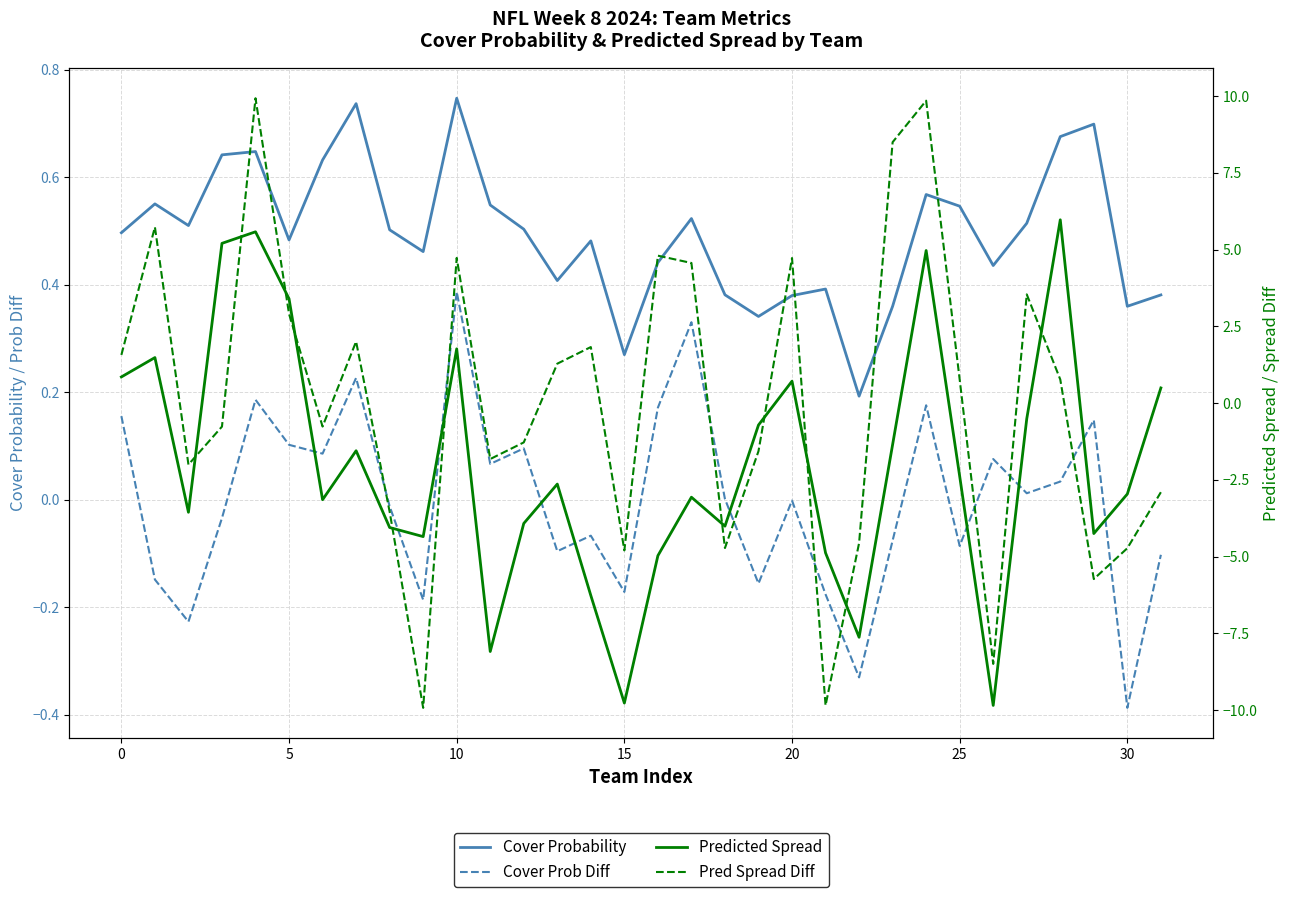

At which category does the chart reach its minimum across all series?

9